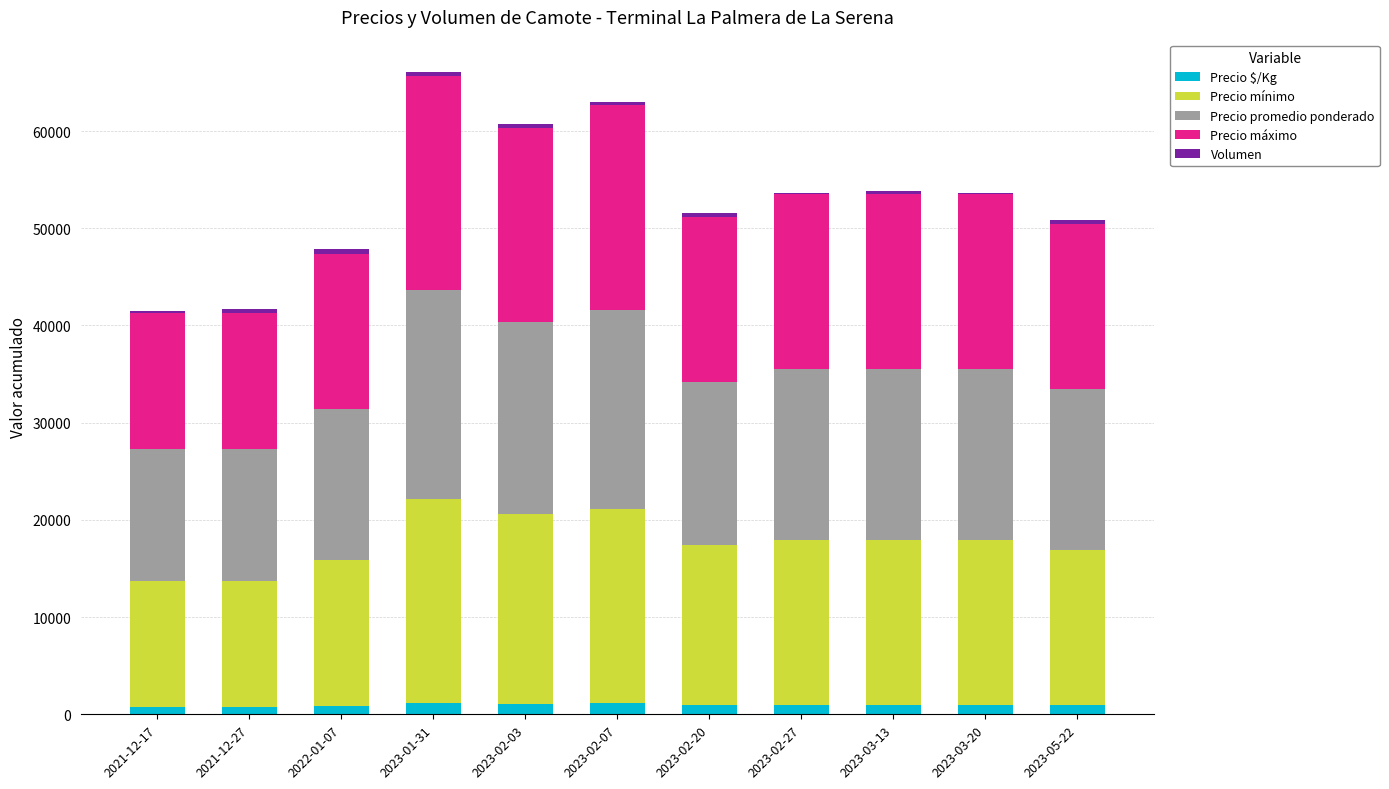

At which category is the sum across all series the highest?

2023-01-31